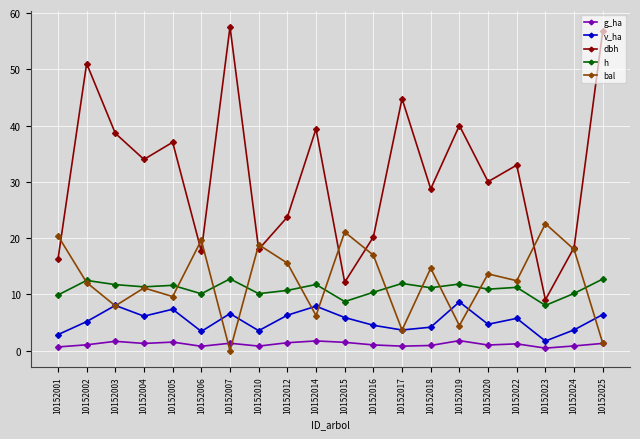

Is it true that h equals 4.4 at 10152019?

False